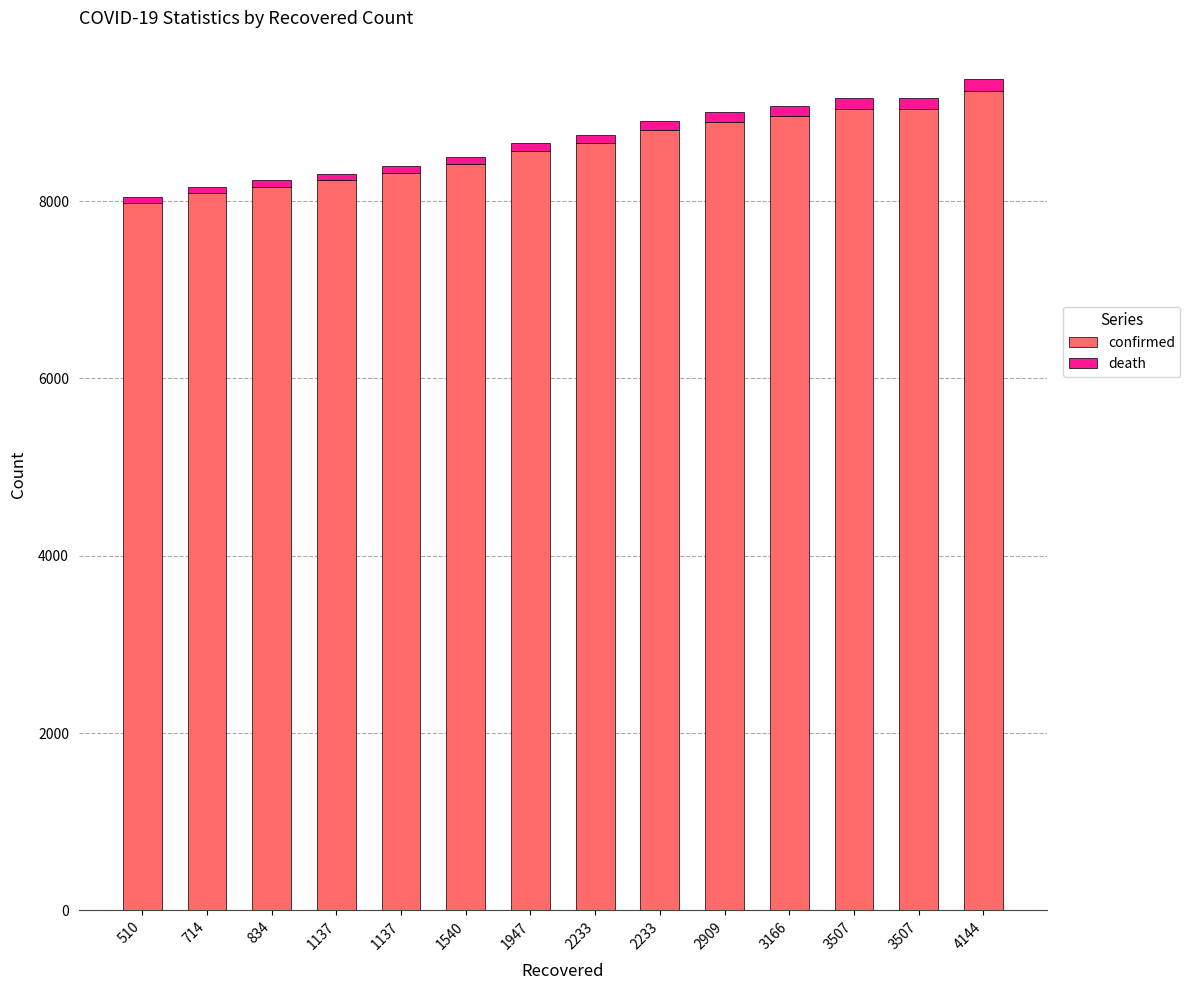

How many bars are there in total?

14